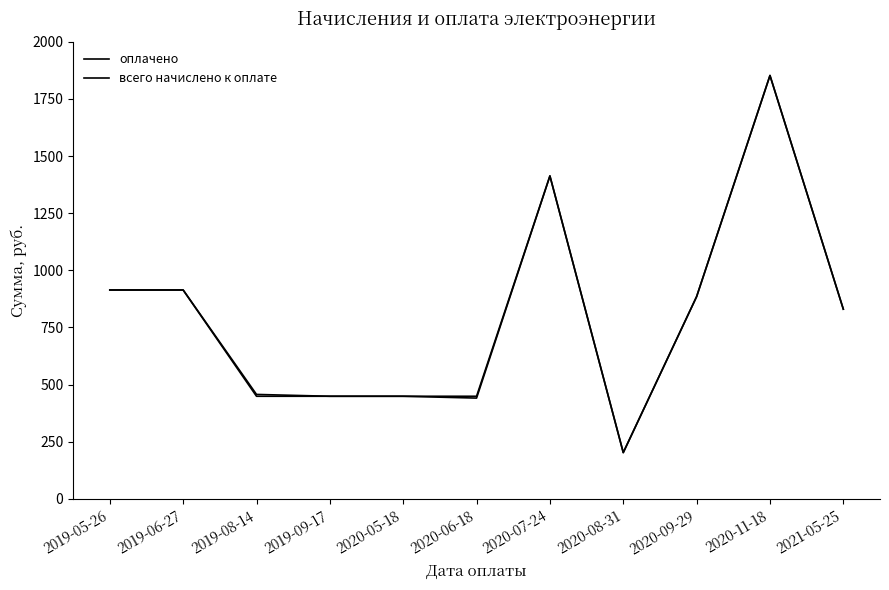

True or false: всего начислено к оплате has more than 2 interior local peaks.

False